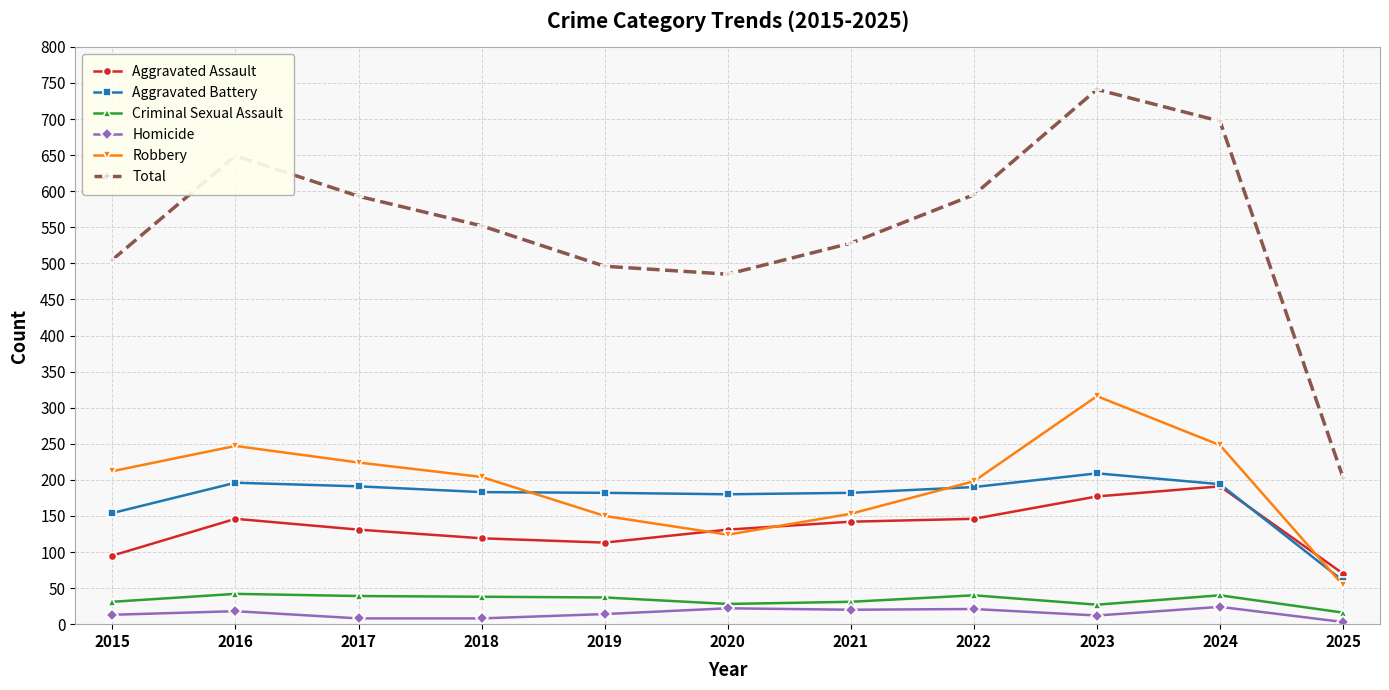

List the series in order of their peak value, highest first.

Total, Robbery, Aggravated Battery, Aggravated Assault, Criminal Sexual Assault, Homicide